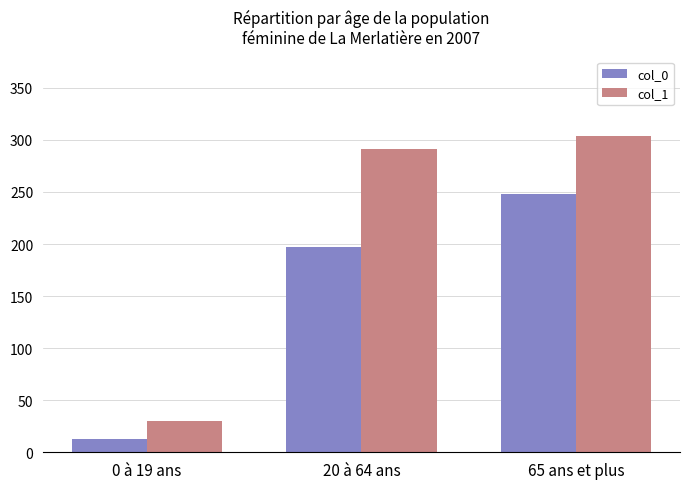

What is the value of the col_0 bar at the 1st from the left?

13